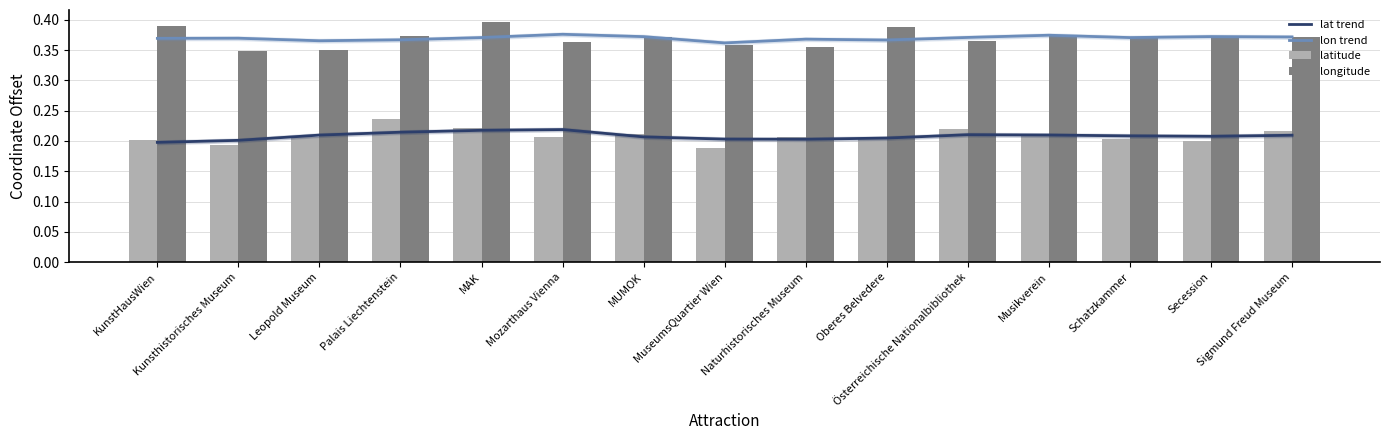

What position from the left is MAK?

5